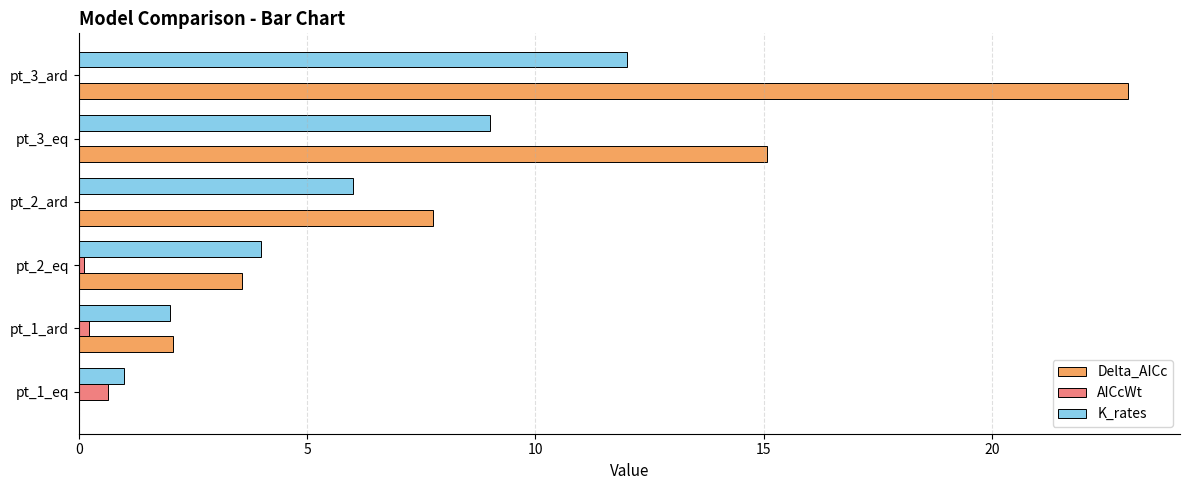

Is the value of Delta_AICc at pt_1_eq greater than the value of AICcWt at pt_1_eq?

No